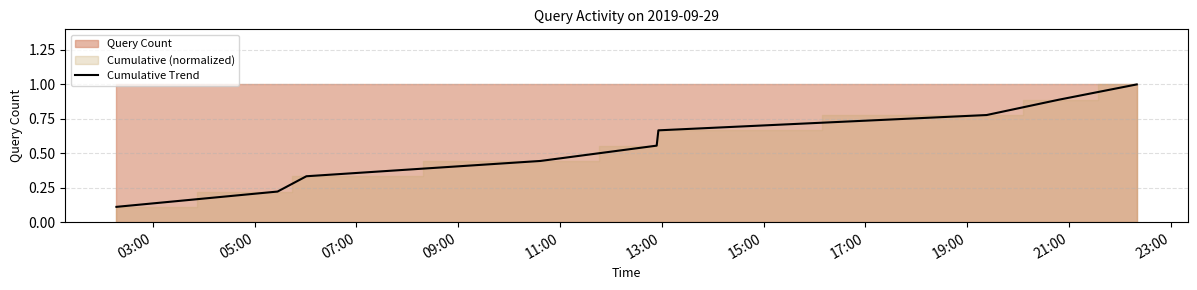

What is the difference between the second highest and second lowest values?

0.7